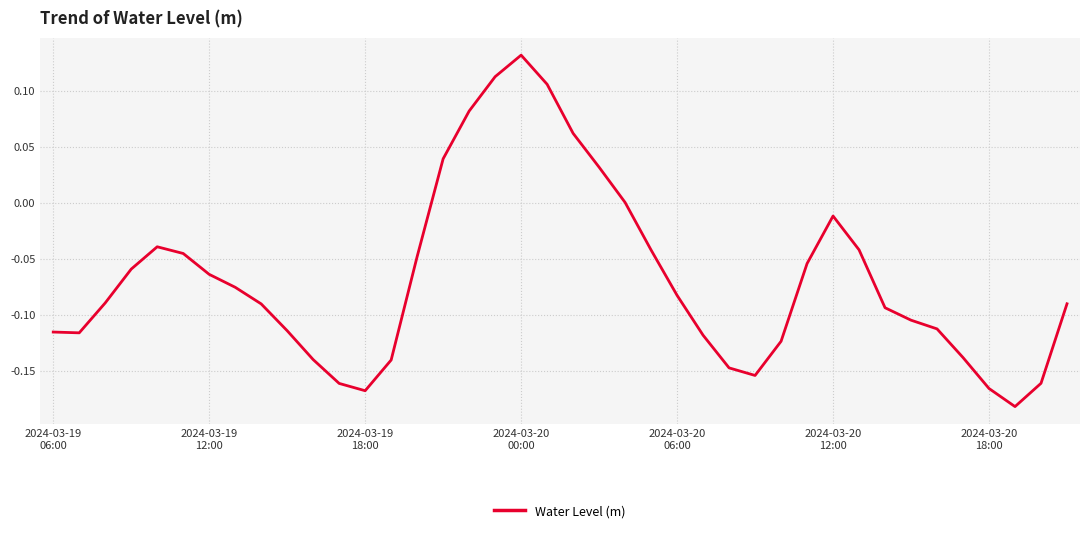

Is this an area chart (filled region under the line)?

No